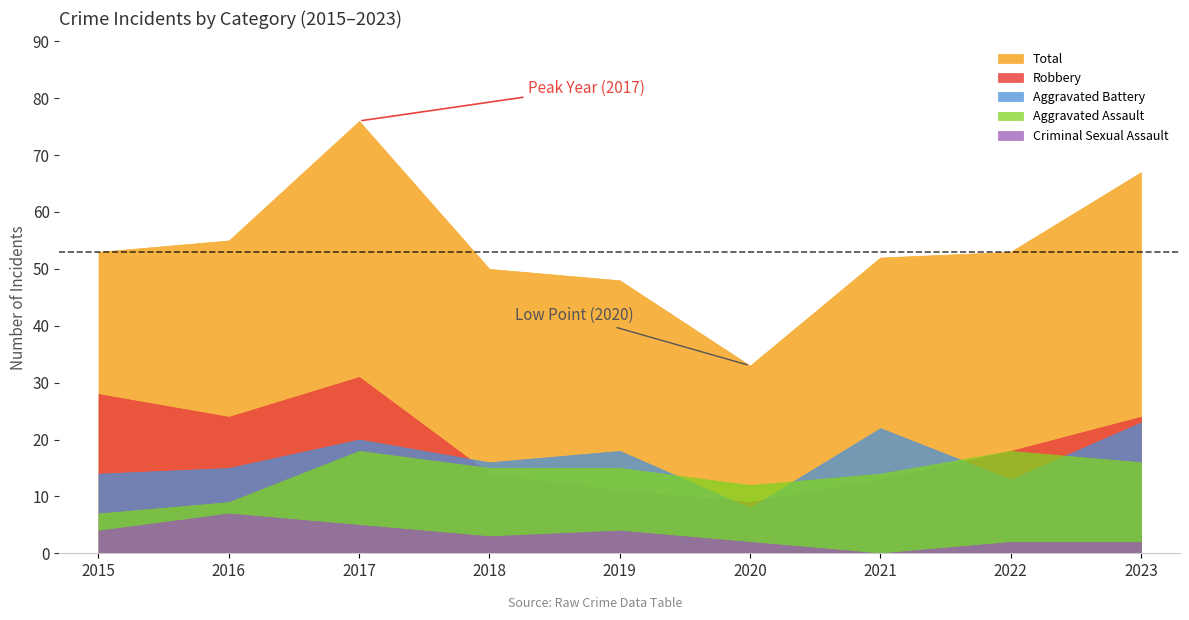

At how many categories does at least one series exceed 68?

1